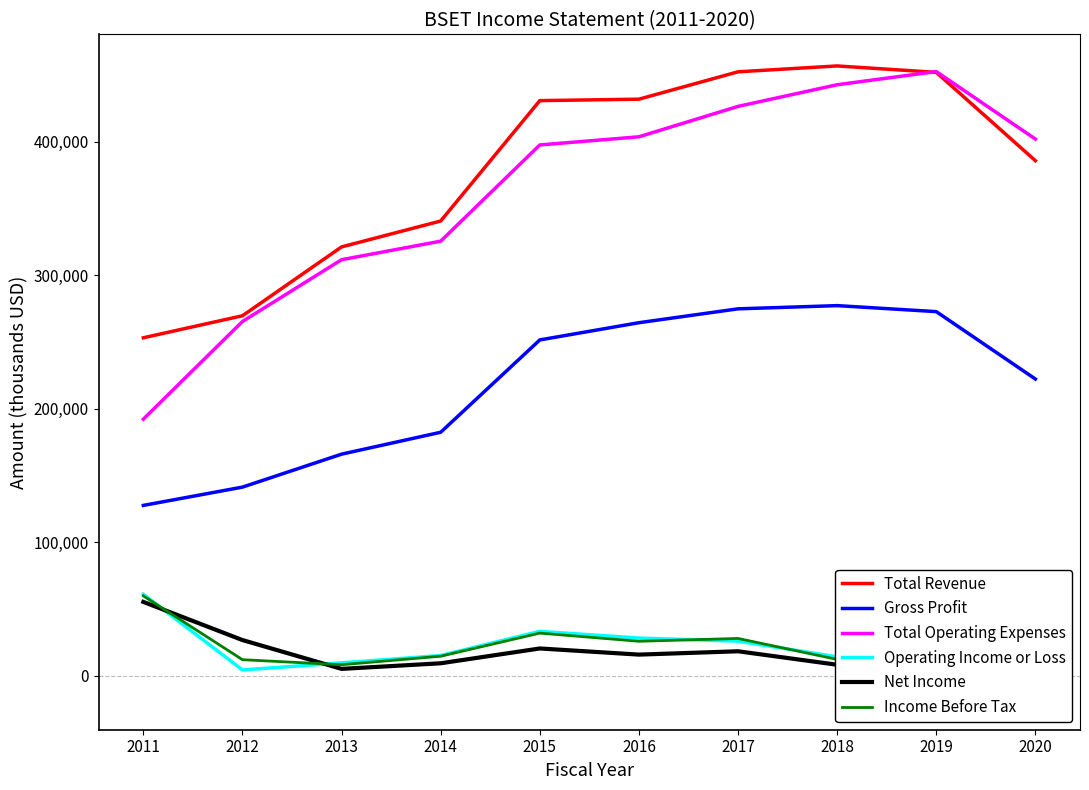

True or false: Total Operating Expenses and Operating Income or Loss intersect in this chart.

False